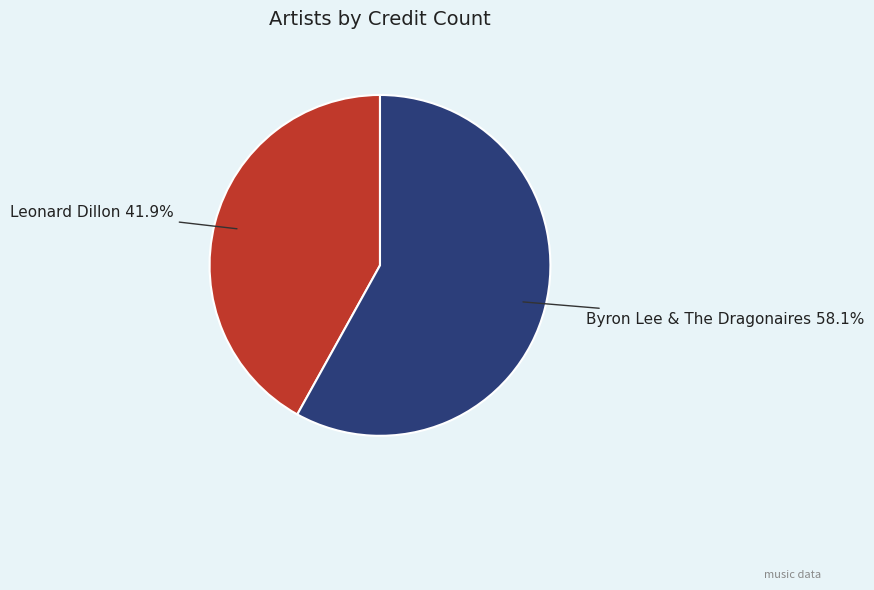

Does any single category account for the majority?

Yes